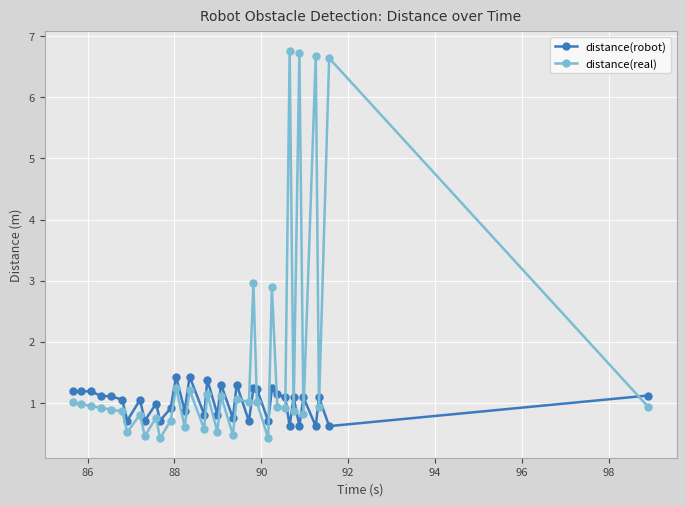

What is the value of the distance(real) point at the 5th from the left?

0.9